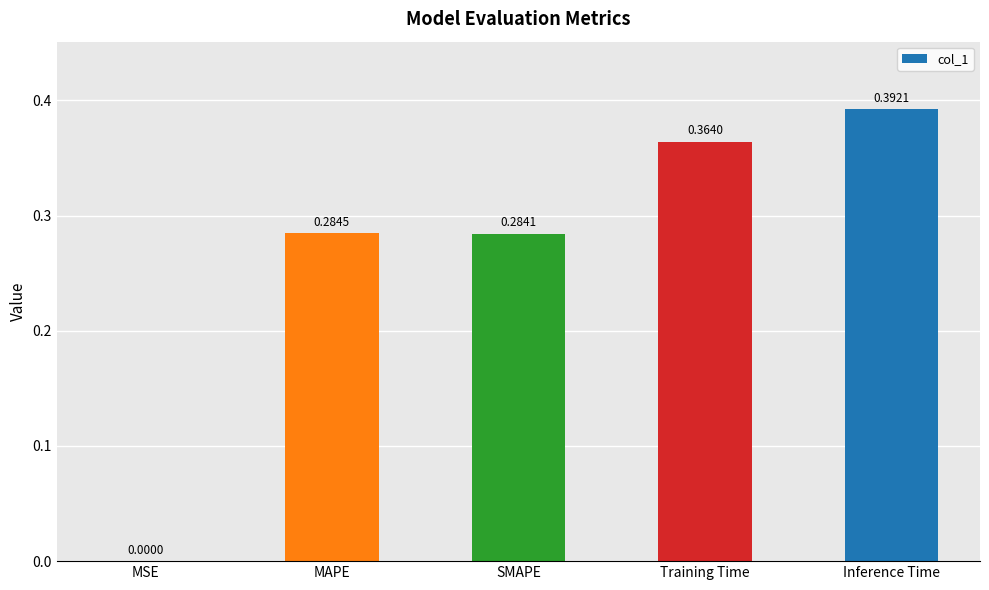

At which label is the value closest to 0?

MSE